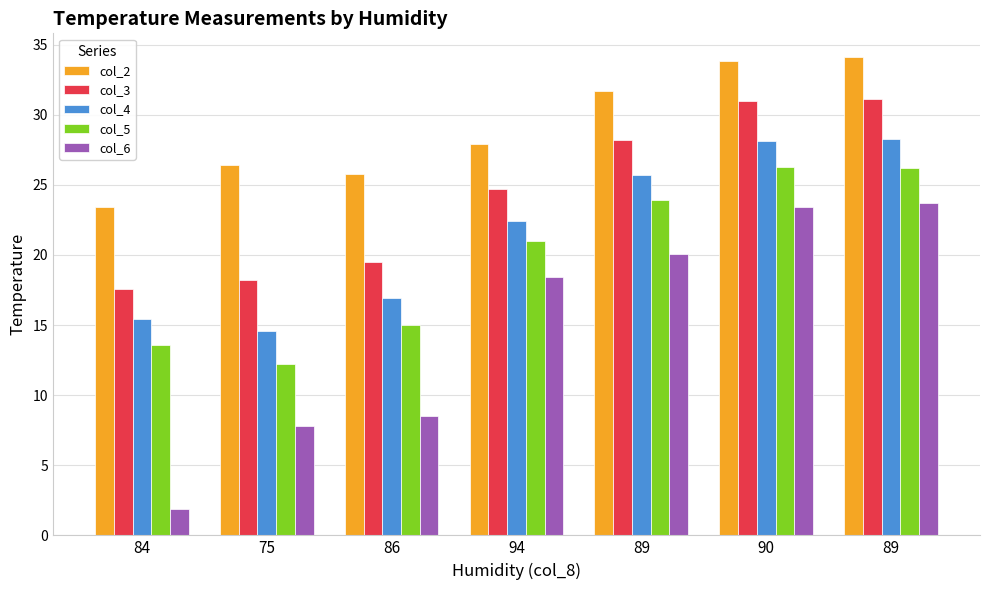

Rank the categories by col_2 value from lowest to highest.

84, 86, 75, 94, 89, 90, 89